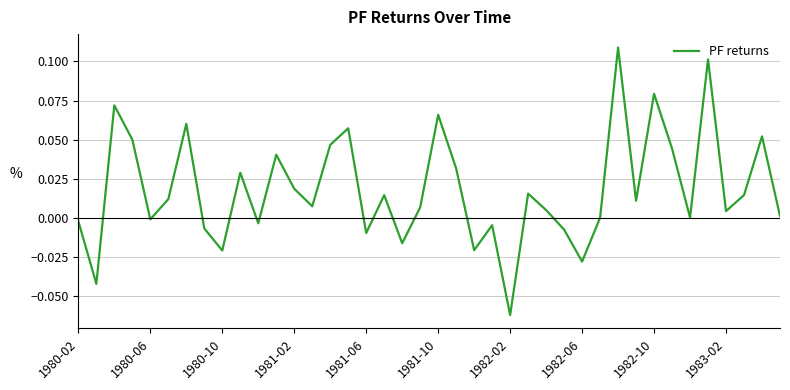

Which label corresponds to the smallest value in the chart?

1982-02